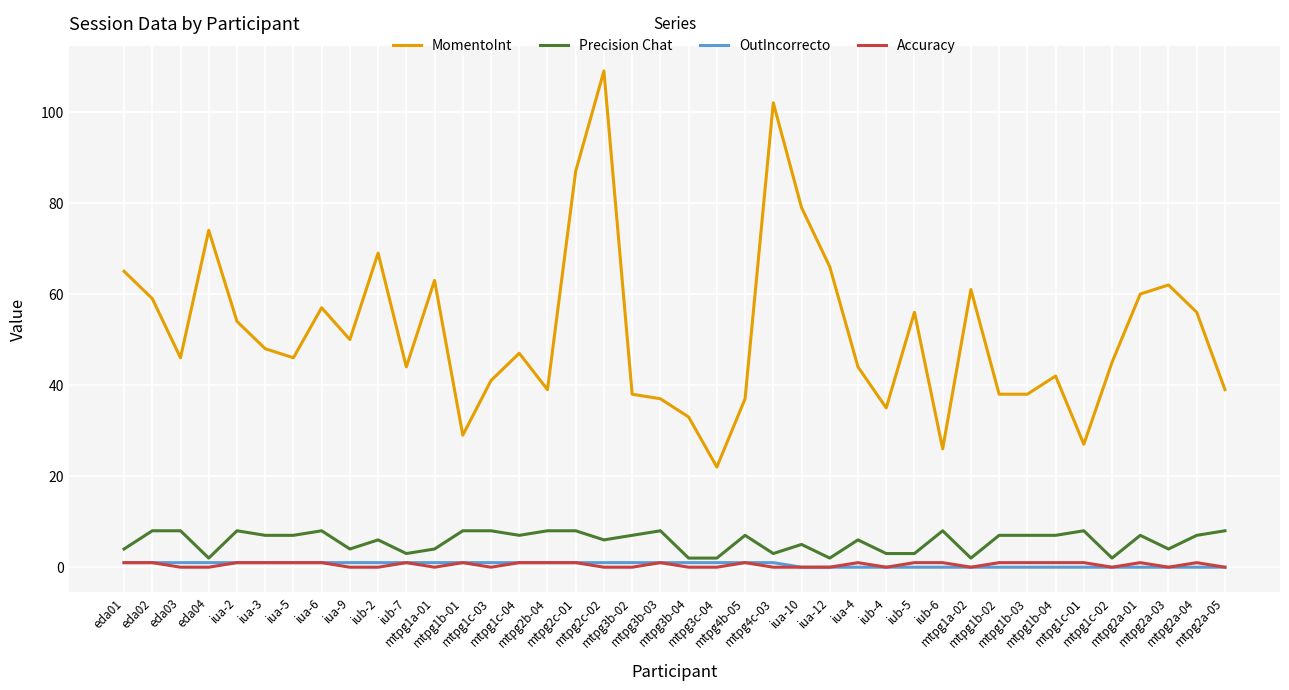

Which series has the largest range (max minus min)?

MomentoInt